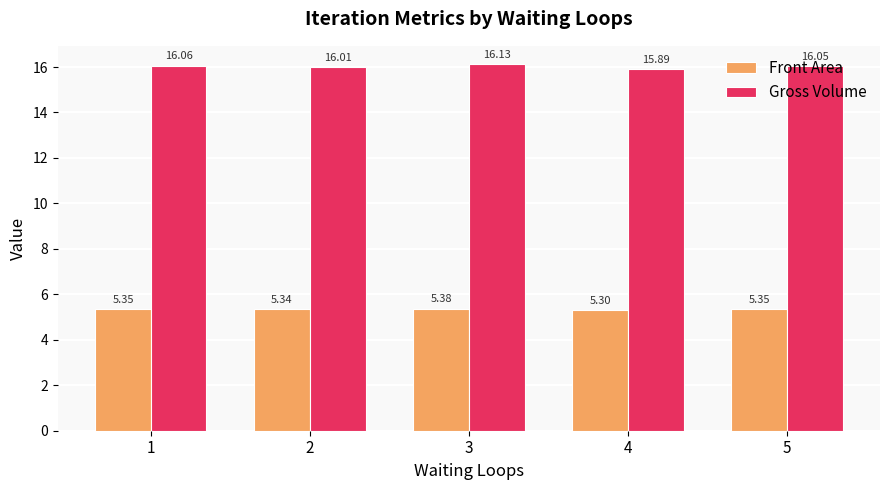

List the series in order of their overall mean, lowest first.

Front Area, Gross Volume